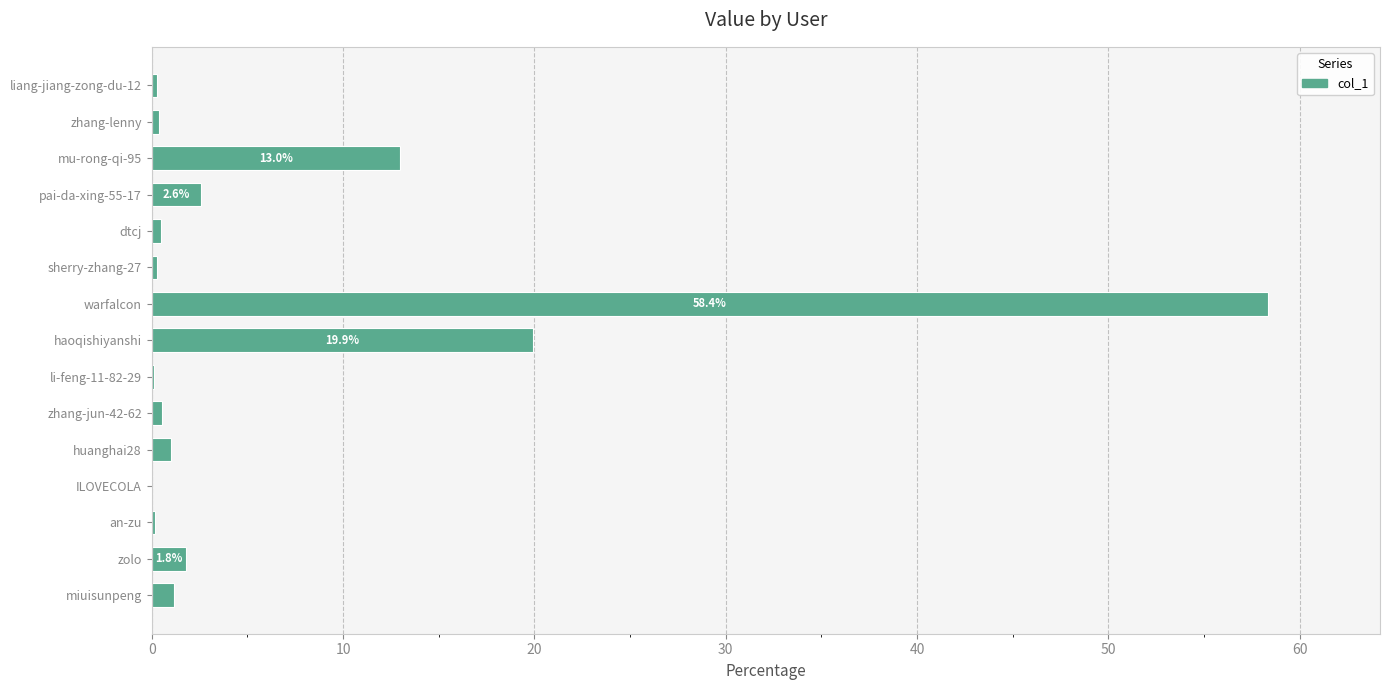

What is the greatest value displayed?

58.4